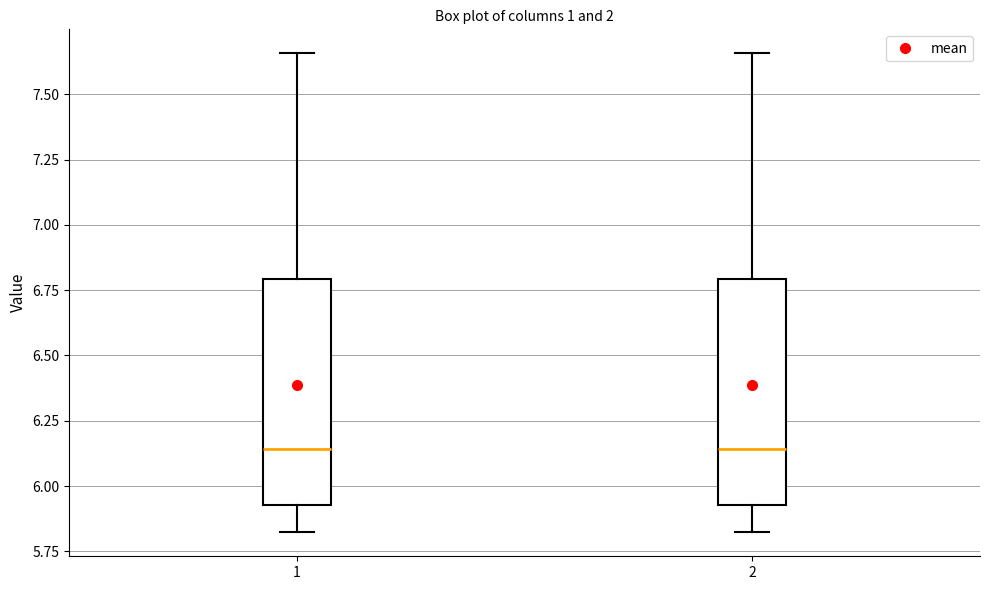

Reading left to right, read every box against the y-axis: the position of its median line, the range the box covers, and the ends of its whiskers. The values are not printed on the chart, so give them approximately, as read against the axis.

1: median 6.15, box 5.95 to 6.80, whiskers 5.80 to 7.65
2: median 6.15, box 5.95 to 6.80, whiskers 5.80 to 7.65